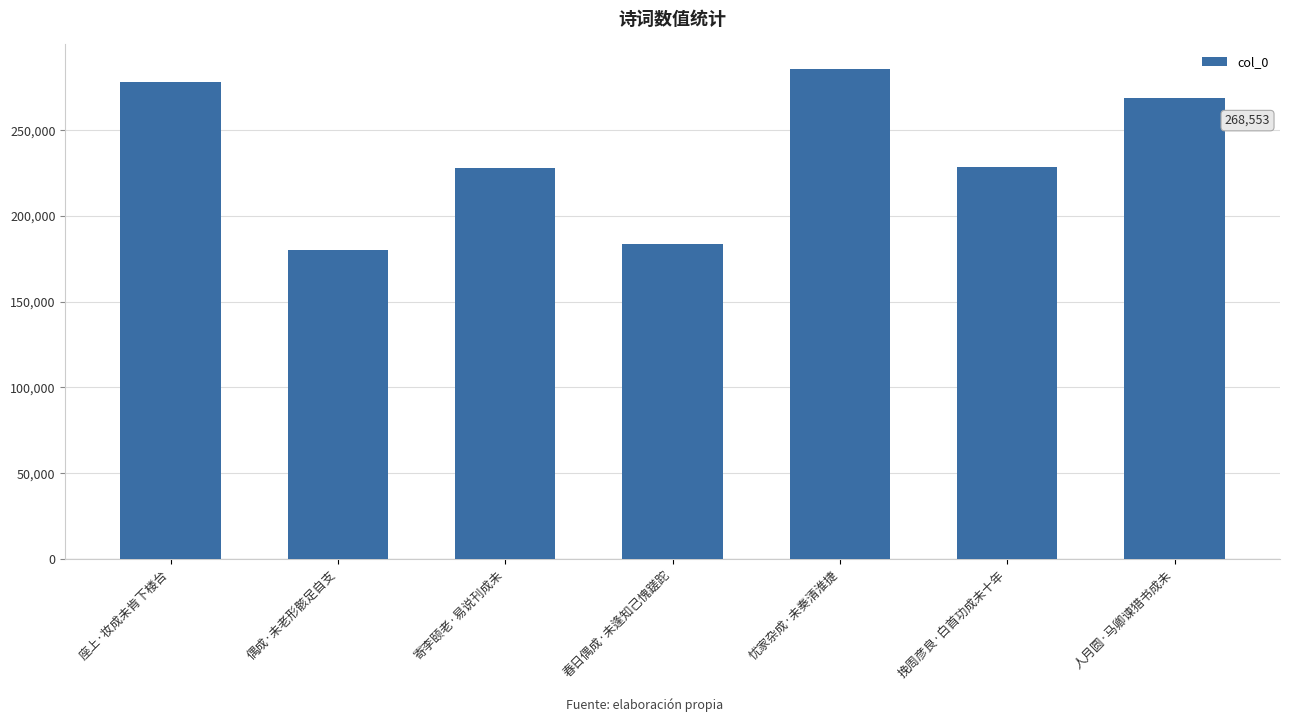

Which has a higher value, 座上·妆成未肯下楼台 or 挽周彦良·白首功成未十年?

座上·妆成未肯下楼台